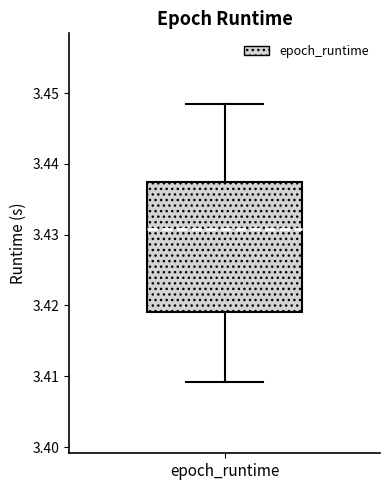

Where is the lower edge of the box for epoch_runtime on the y-axis? The values are not printed on the chart, so give them approximately, as read against the axis.

3.419